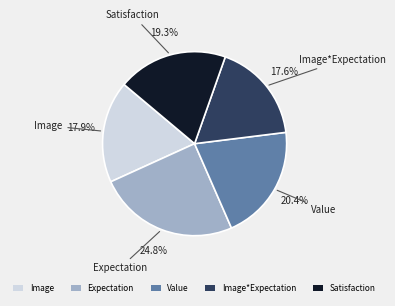

How many segments does this pie chart have?

5